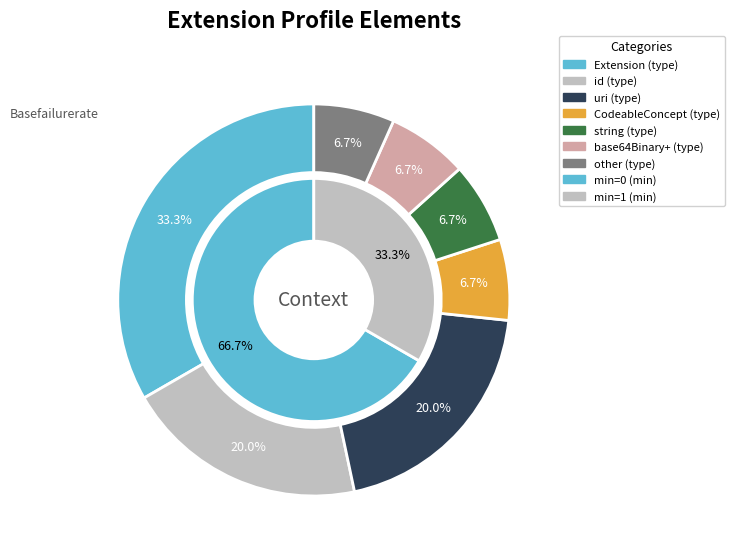

Does Extension.extension represent more than half of the total?

No